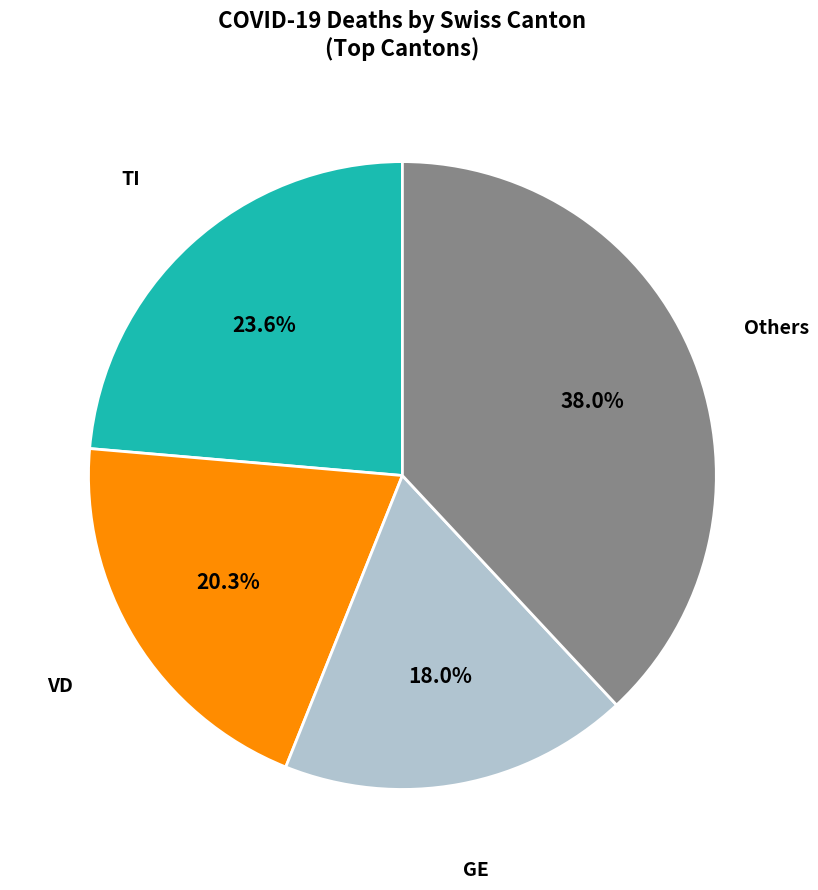

Does any single category account for the majority?

No